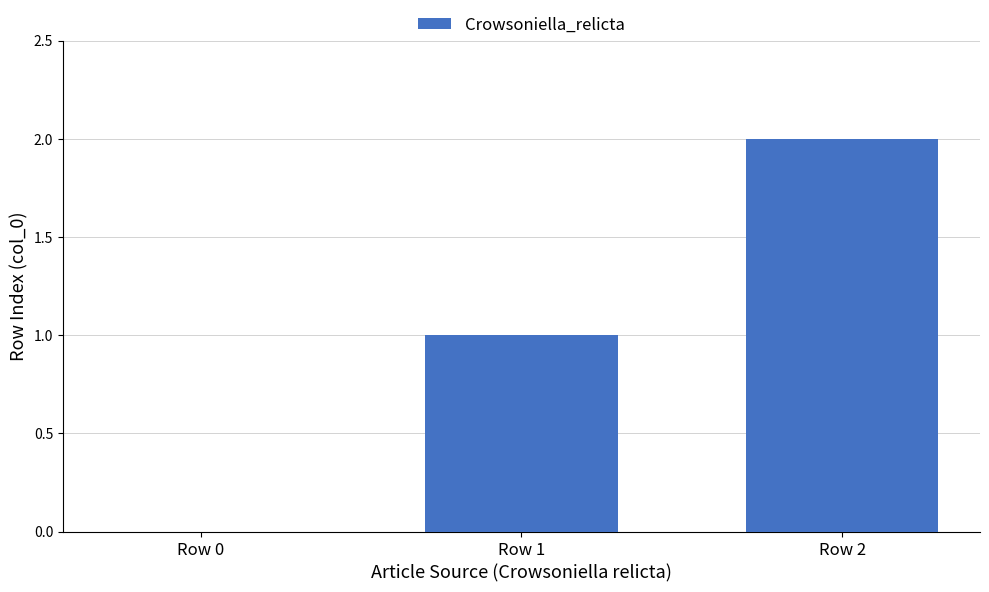

What is the greatest value displayed?

2